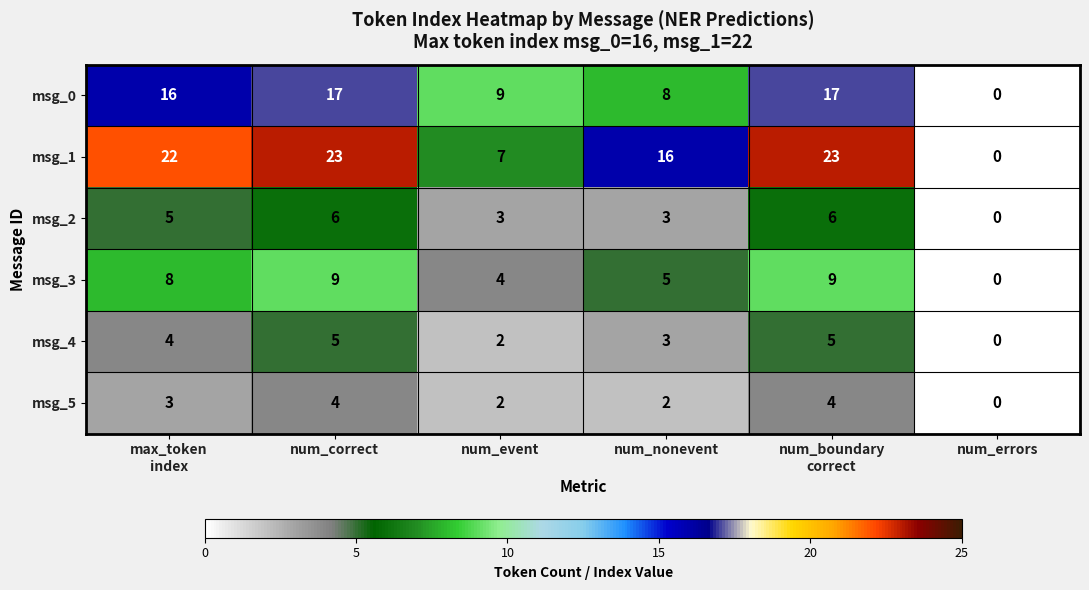

Which label corresponds to the smallest value in the chart?

num_errors